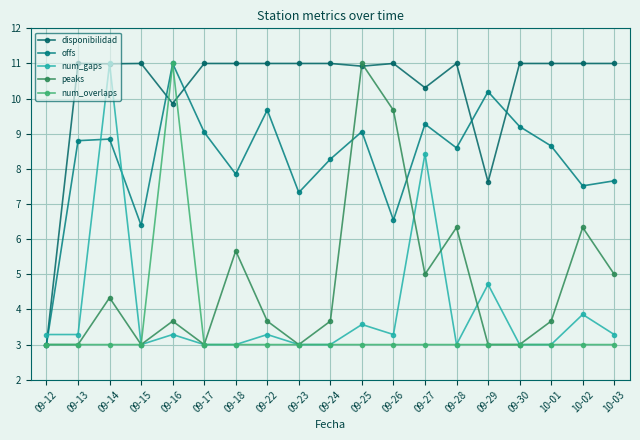

Reading left to right, transcribe all the data shown in this chart.

disponibilidad: 3.0	11.0	11.0	11.0	9.9	11.0	11.0	11.0	11.0	11.0	10.9	11.0	10.3	11.0	7.6	11.0	11.0	11.0	11.0
offs: 3.0	8.8	8.8	6.4	11.0	9.0	7.9	9.7	7.3	8.3	9.1	6.5	9.3	8.6	10.2	9.2	8.7	7.5	7.7
num_gaps: 3.3	3.3	11.0	3.0	3.3	3.0	3.0	3.3	3.0	3.0	3.6	3.3	8.4	3.0	4.7	3.0	3.0	3.9	3.3
peaks: 3.0	3.0	4.3	3.0	3.7	3.0	5.7	3.7	3.0	3.7	11.0	9.7	5.0	6.3	3.0	3.0	3.7	6.3	5.0
num_overlaps: 3.0	3.0	3.0	3.0	11.0	3.0	3.0	3.0	3.0	3.0	3.0	3.0	3.0	3.0	3.0	3.0	3.0	3.0	3.0